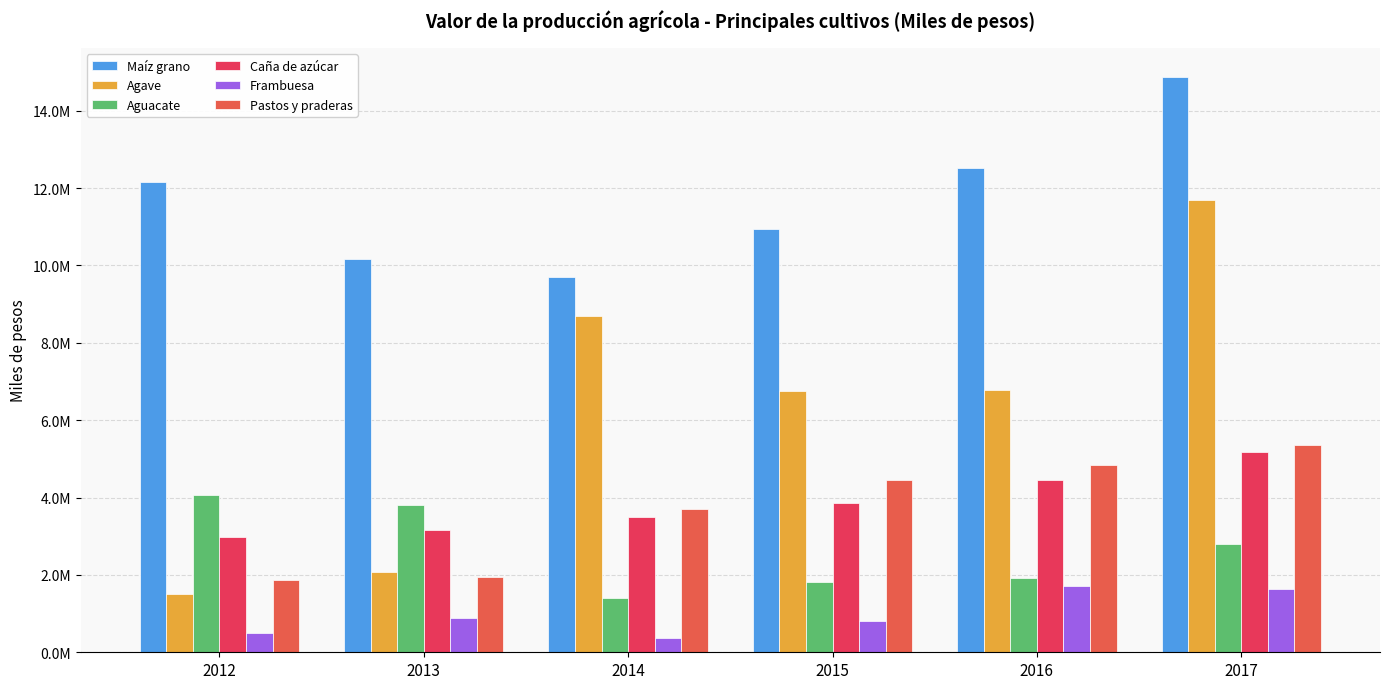

What is the average value of the Aguacate series?

2629825.4